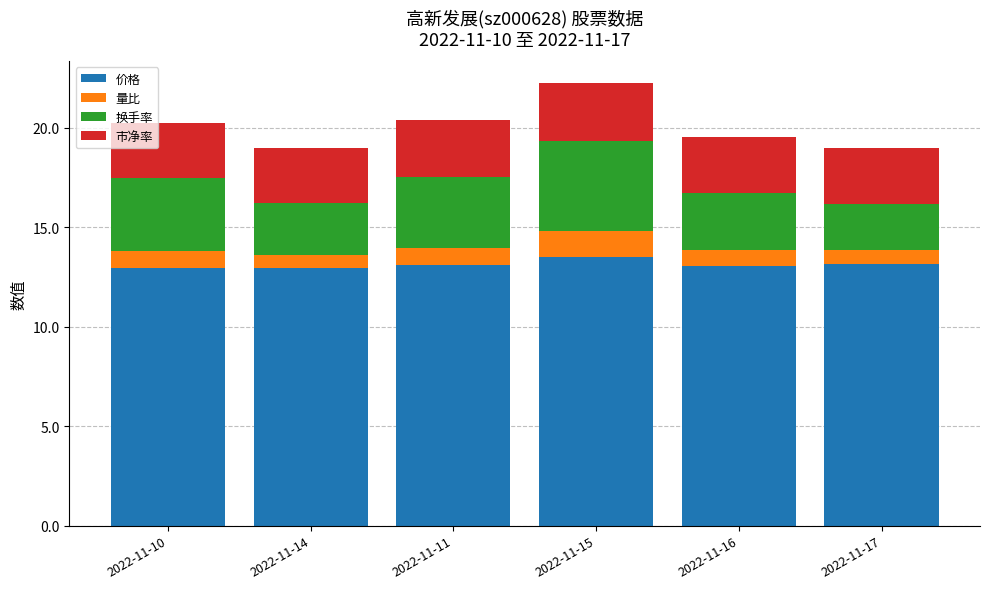

What is the average value of the 价格 series?

13.1